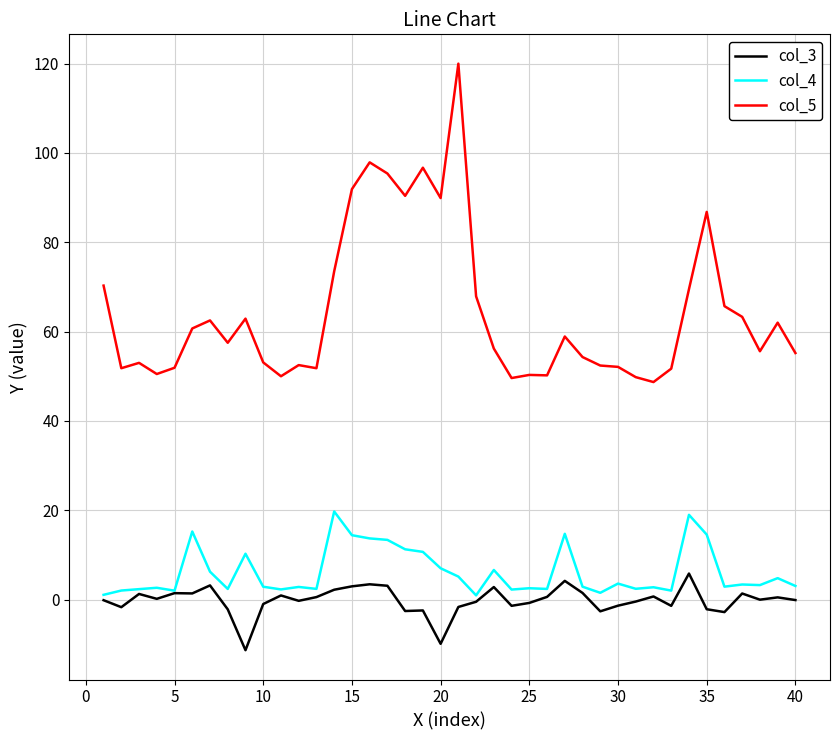

What is the lowest value of the col_5 series?

48.7